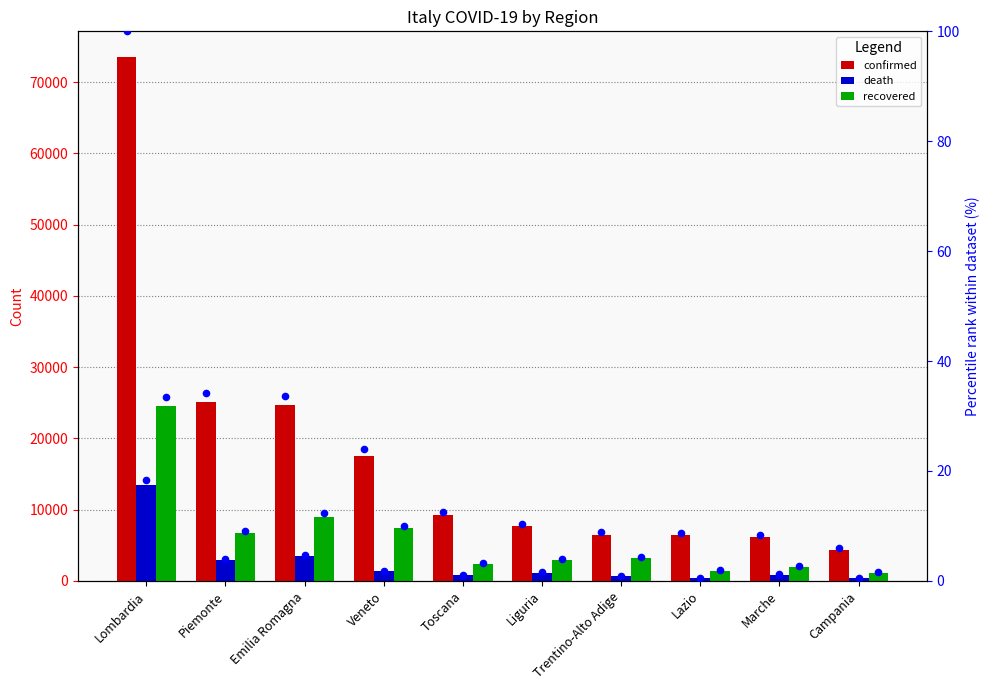

Which series has the largest total across all categories?

confirmed